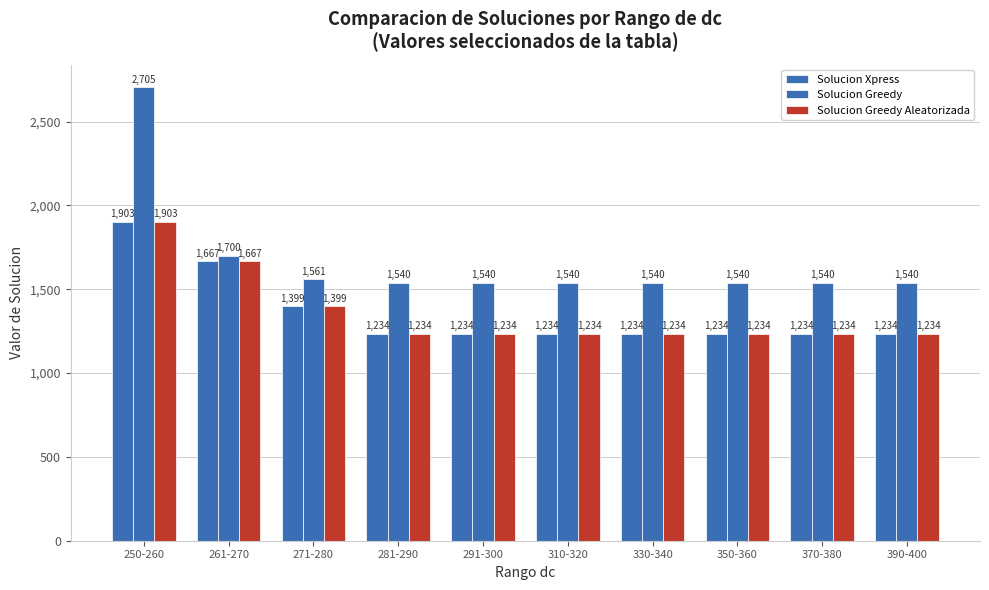

Does the chart contain any negative values?

No